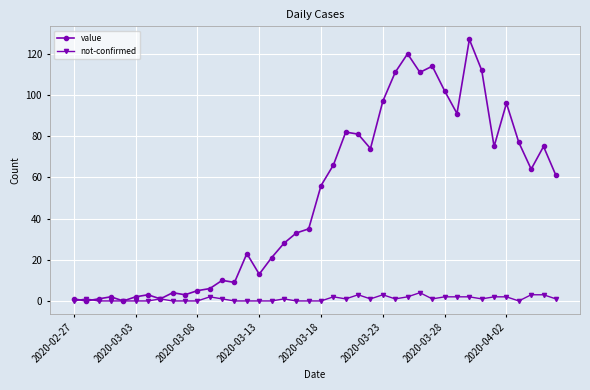

Reading right to left, transcribe all the data shown in this chart.

value: 61	75	64	77	96	75	112	127	91	102	114	111	120	111	97	74	81	82	66	56	35	33	28	21	13	23	9	10	6	5	3	4	1	3	2	0	2	1	0	1
not-confirmed: 1	3	3	0	2	2	1	2	2	2	1	4	2	1	3	1	3	1	2	0	0	0	1	0	0	0	0	1	2	0	0	0	1	0	0	0	0	0	1	0